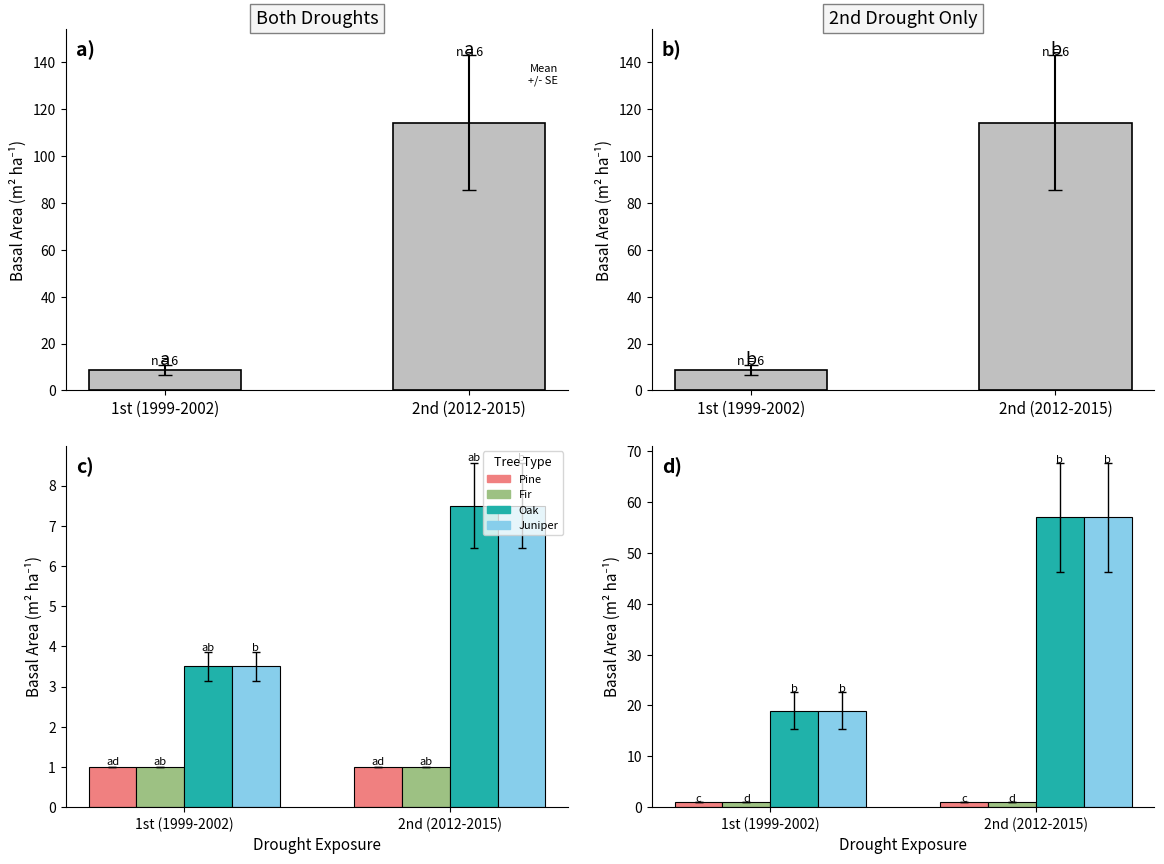

True or false: Y has a value of 2 at 2nd (2012-2015).

False